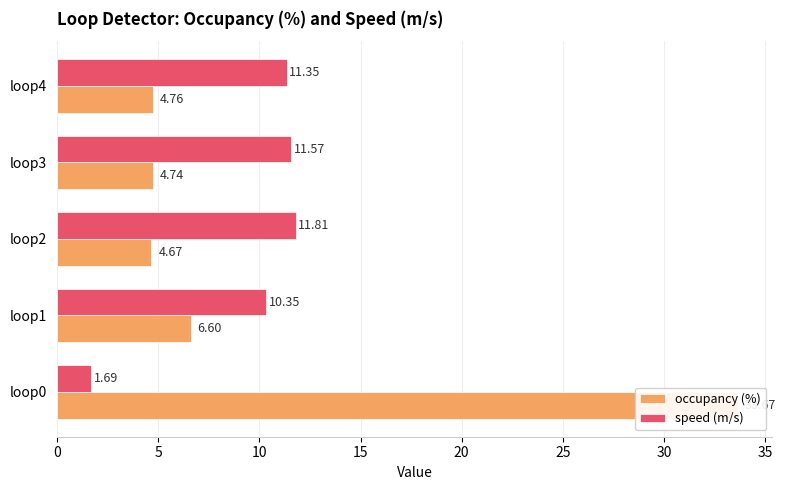

Reading left to right, transcribe all the data shown in this chart.

occupancy (%): 0=33.7	5=6.6	10=4.7	15=4.7	20=4.8
speed (m/s): 0=1.7	5=10.3	10=11.8	15=11.6	20=11.3